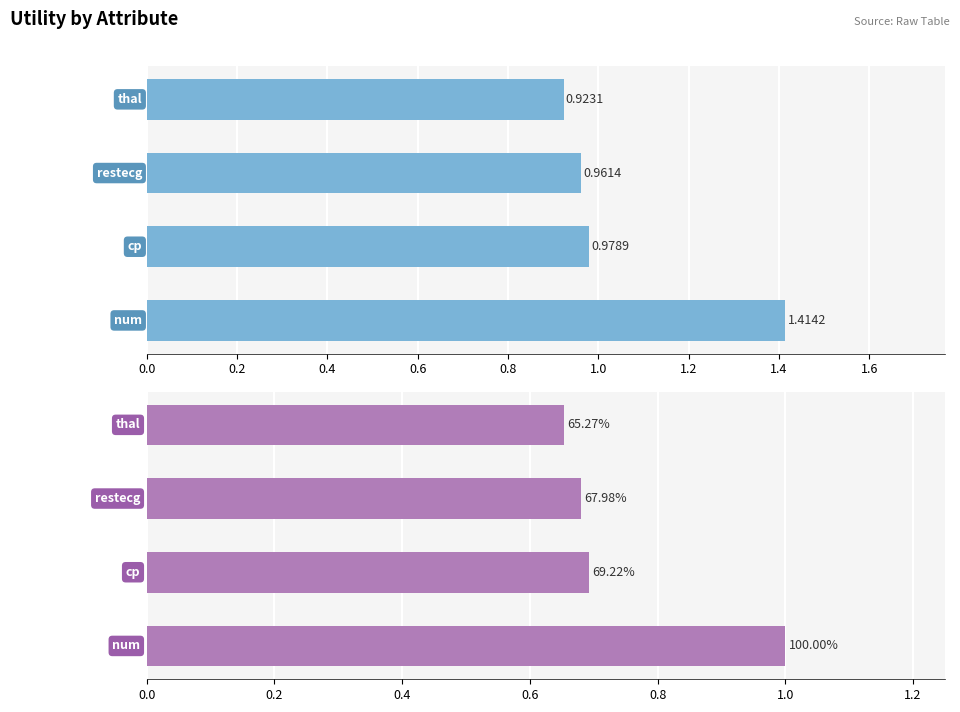

At 0.4, list the series in order from largest to smallest.

Utility, Utility (normalized)